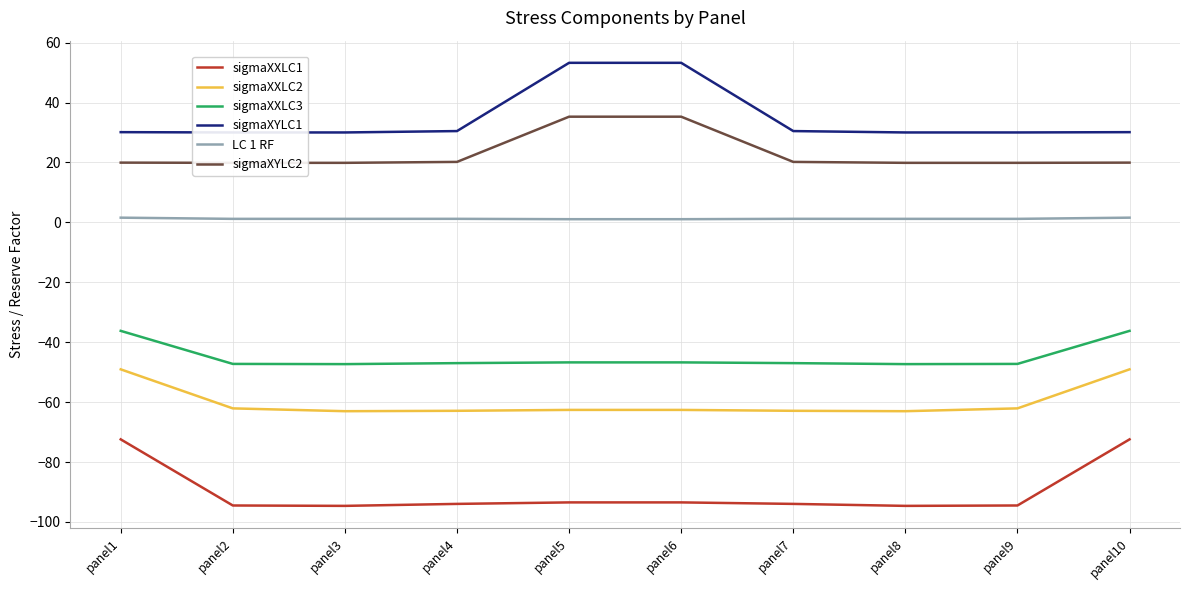

Is the value of sigmaXYLC2 at panel7 greater than the value of LC 1 RF at panel8?

Yes